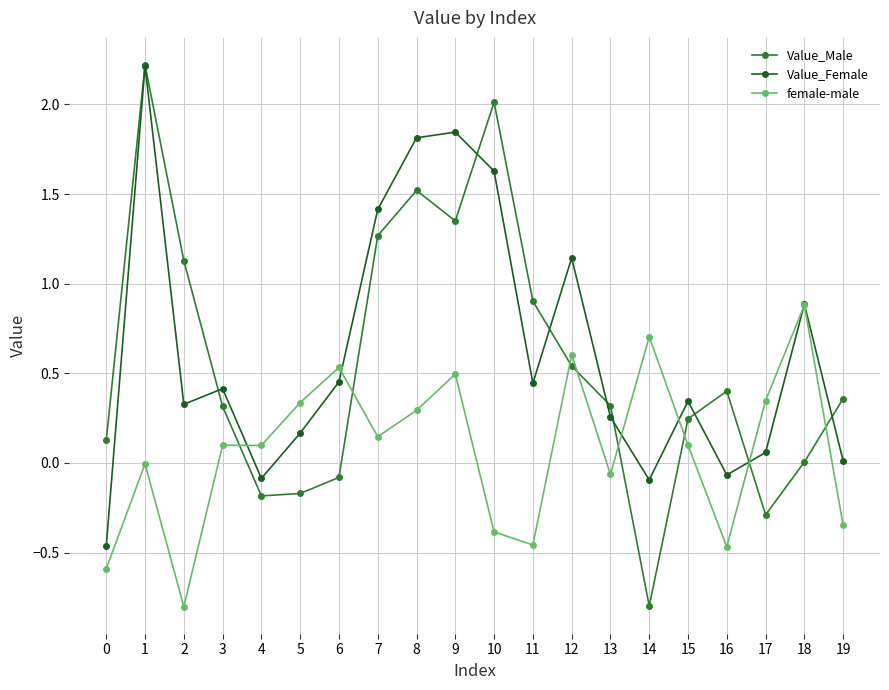

Which series has the largest range (max minus min)?

Value_Male